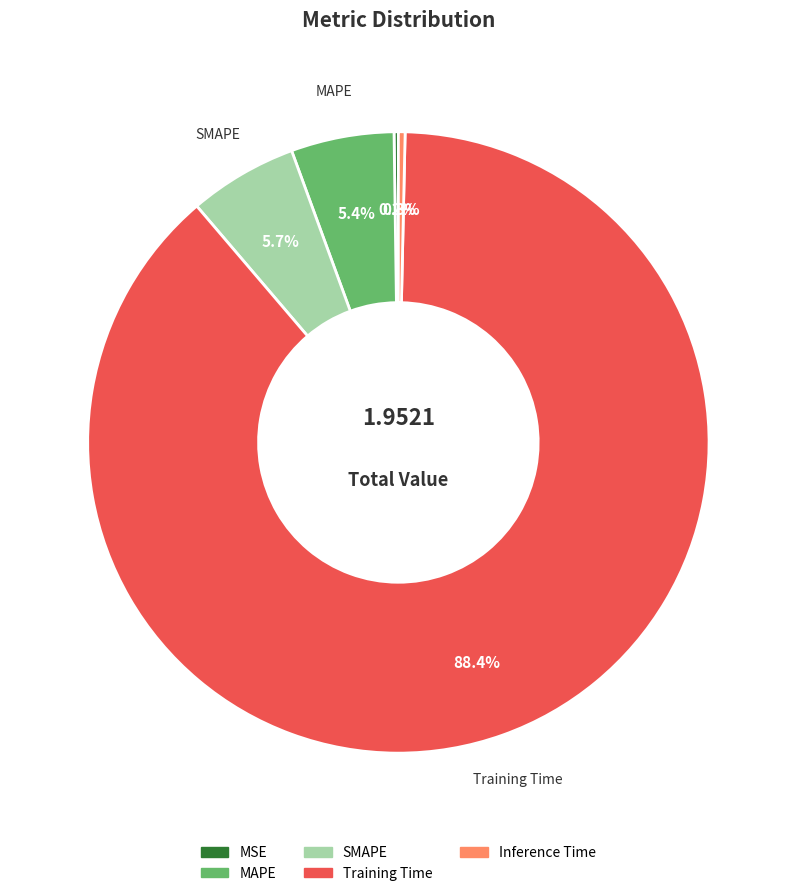

What percentage is NOT represented by MAPE?

94.6%